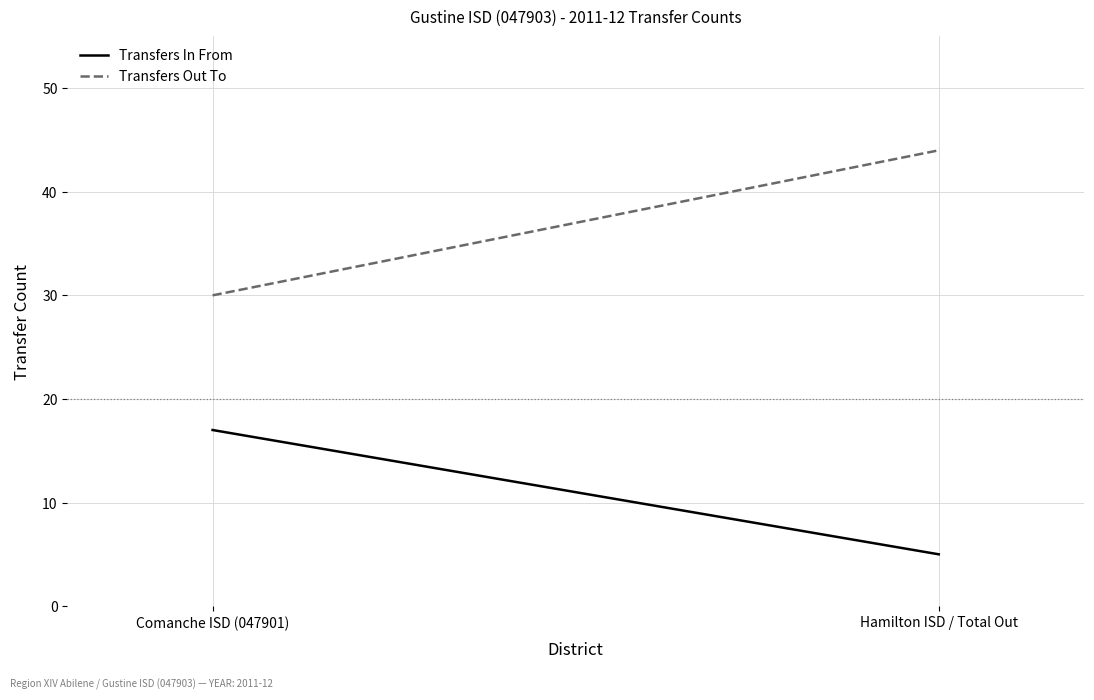

Which has a higher value, Hamilton ISD / Total Out or Comanche ISD (047901)?

Comanche ISD (047901)